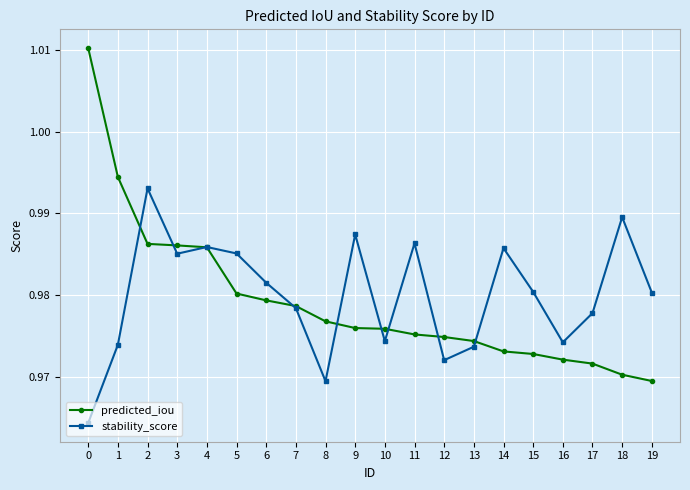

Rank the series at 9 from highest to lowest value.

stability_score, predicted_iou